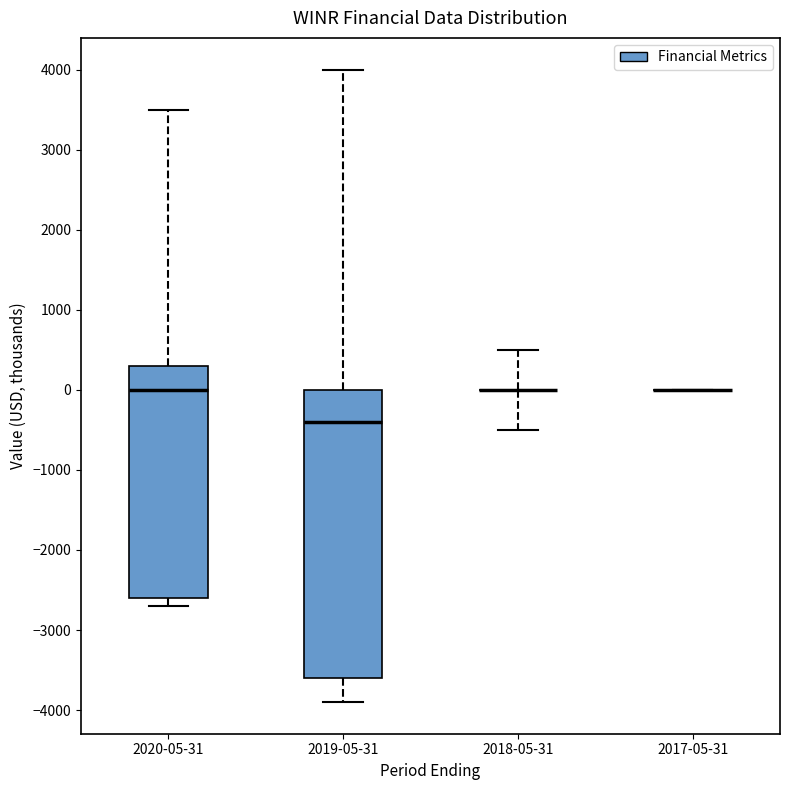

Reading left to right, transcribe this box plot: for each box, give where its median line is, the range the box spans, and where its two whiskers end, as read against the y-axis. The values are not printed on the chart, so give them approximately, as read against the axis.

2020-05-31: median 0, box -2600 to 300, whiskers -2700 to 3500
2019-05-31: median -400, box -3600 to 0, whiskers -3900 to 4000
2018-05-31: box collapsed to a line at 0, whiskers -500 to 500
2017-05-31: box collapsed to a line at 0, whiskers 0 to 0